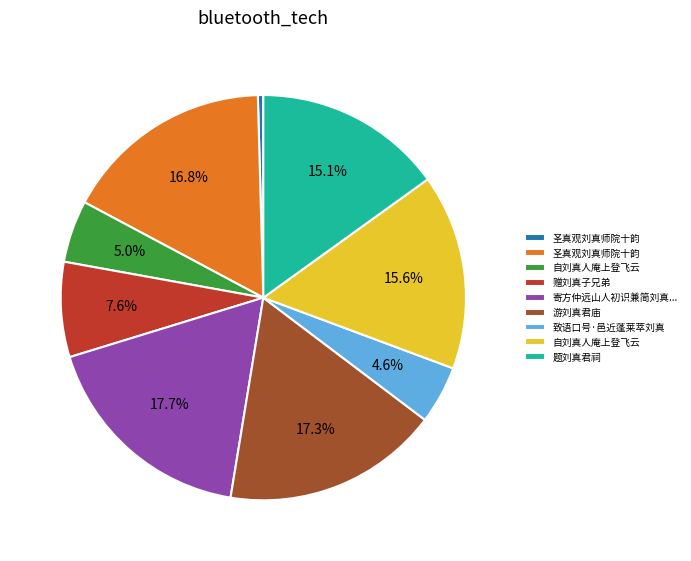

Does any single category account for the majority?

No